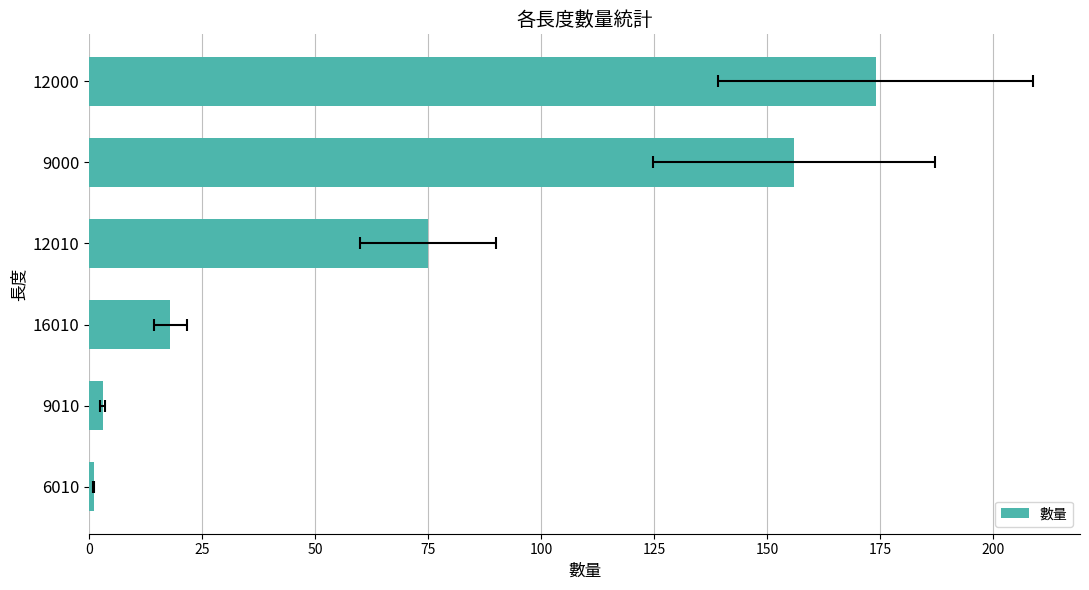

Where is the data nearest to the value 87?

12010